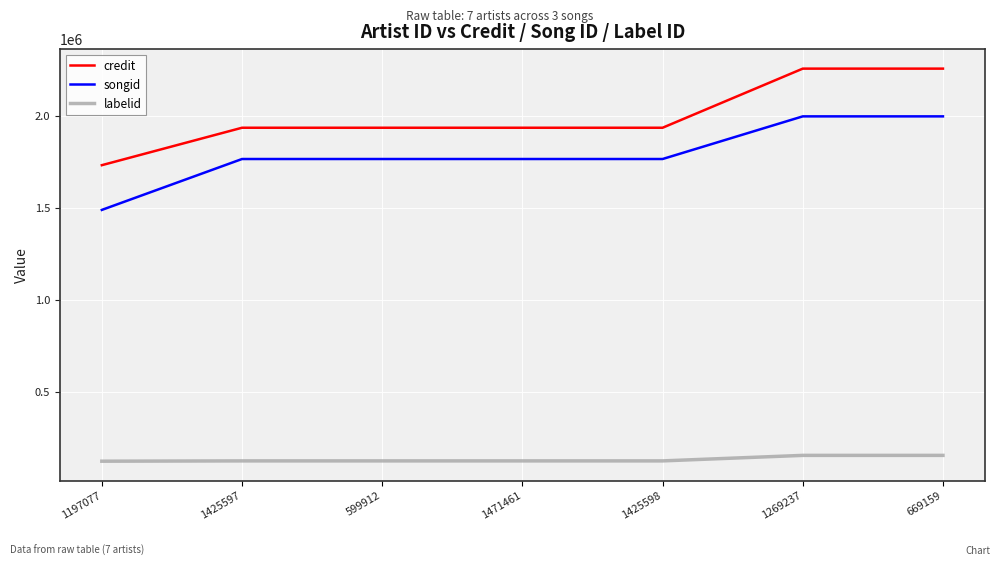

True or false: labelid and songid intersect in this chart.

False